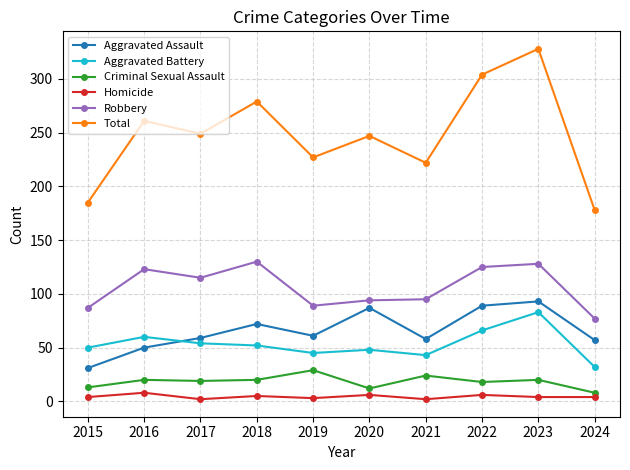

Between 2015 and 2019, which series saw the biggest shift?

Total